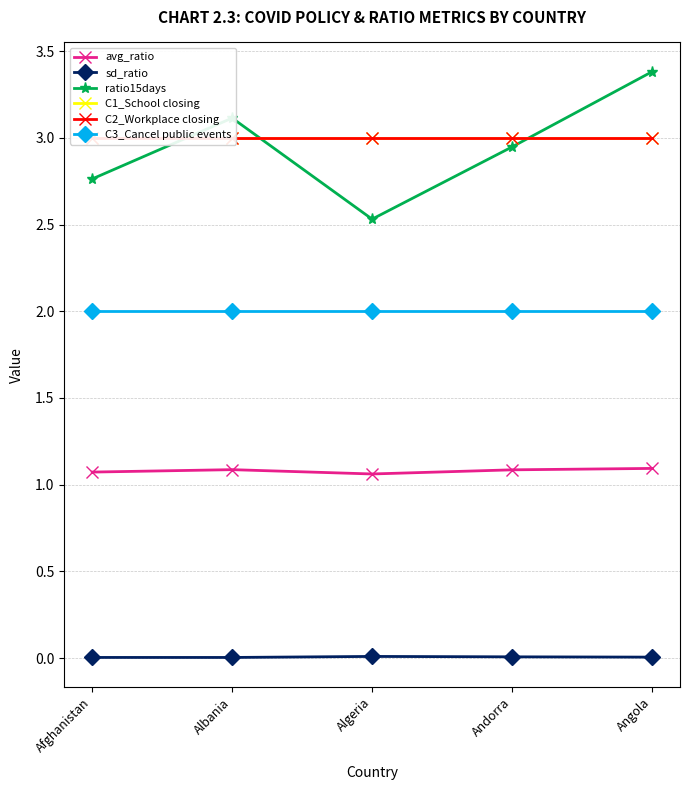

What is the maximum value for C3_Cancel public events?

2.0